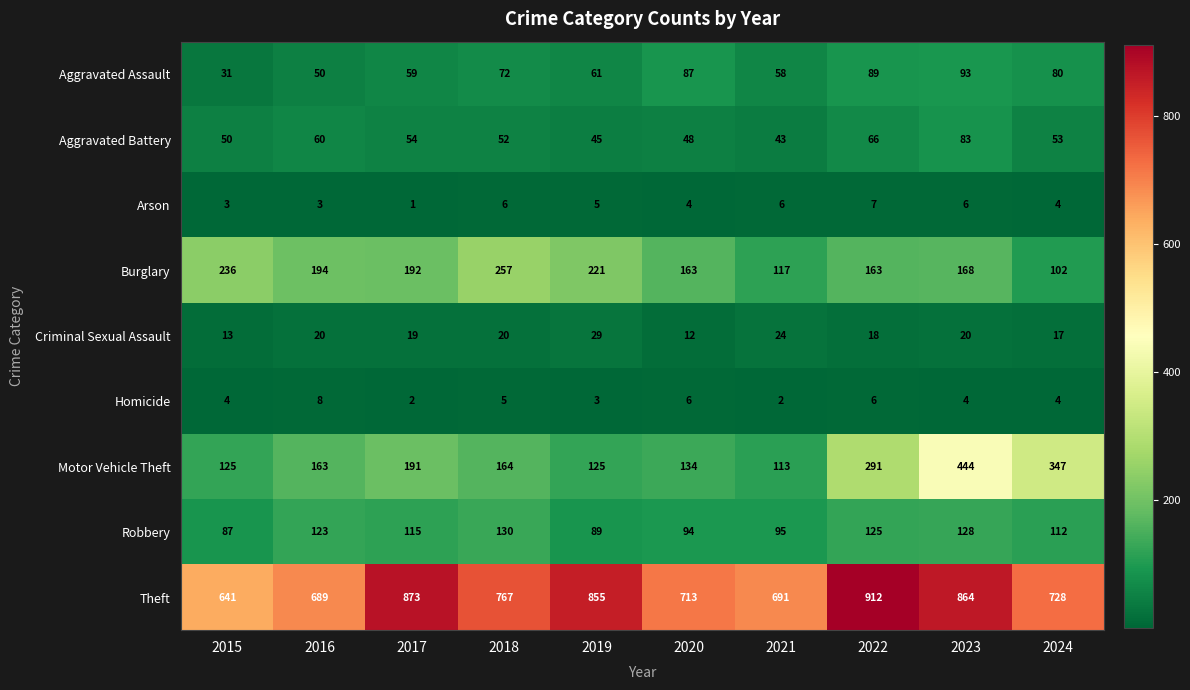

The value of Arson at 2019 is 5. True or false?

True